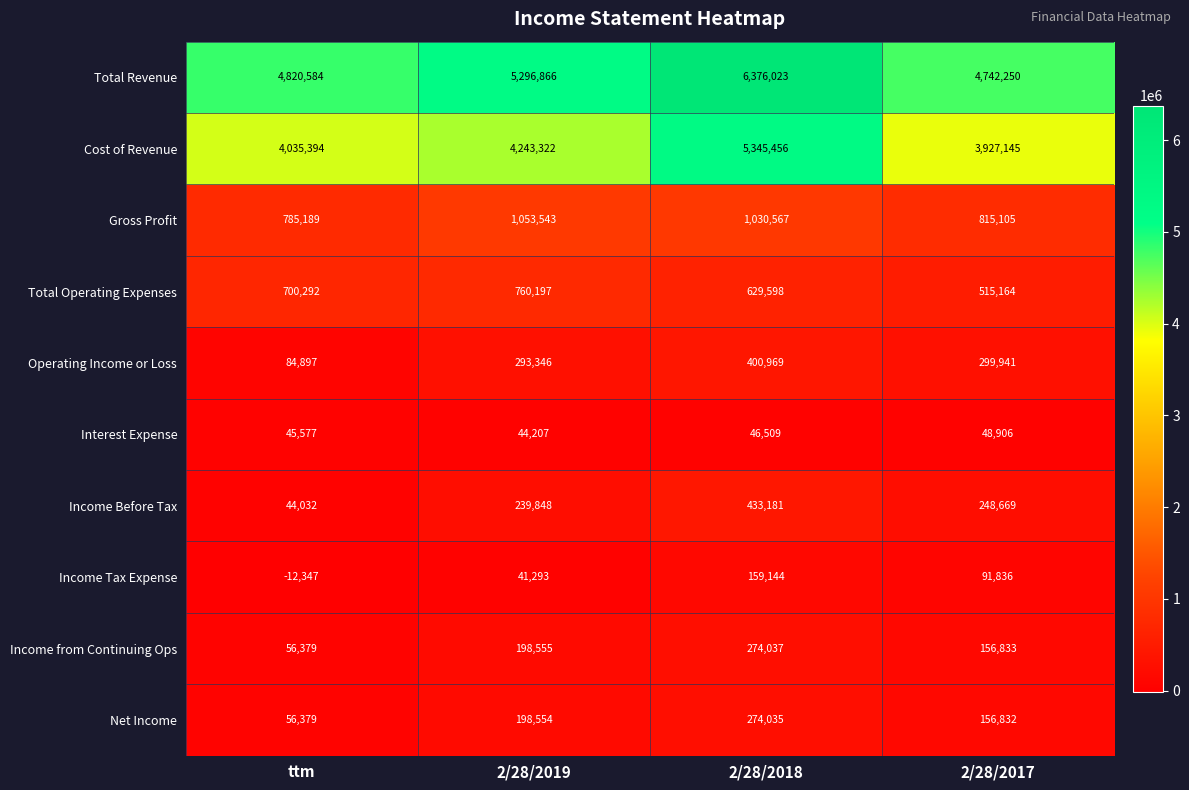

Where is Gross Profit nearest to the value 919366?

2/28/2017